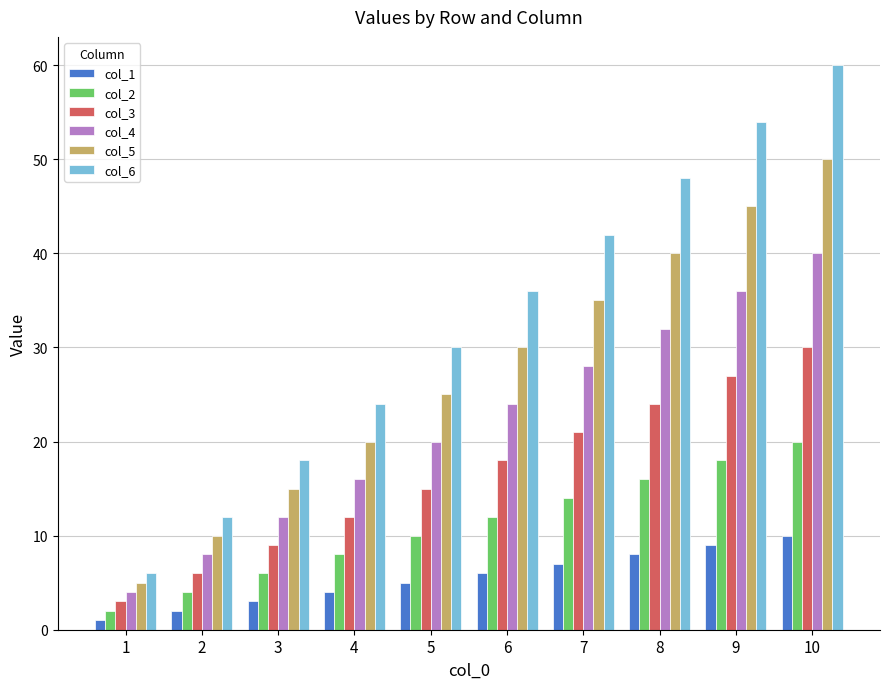

List the series in order of their overall mean, lowest first.

col_1, col_2, col_3, col_4, col_5, col_6